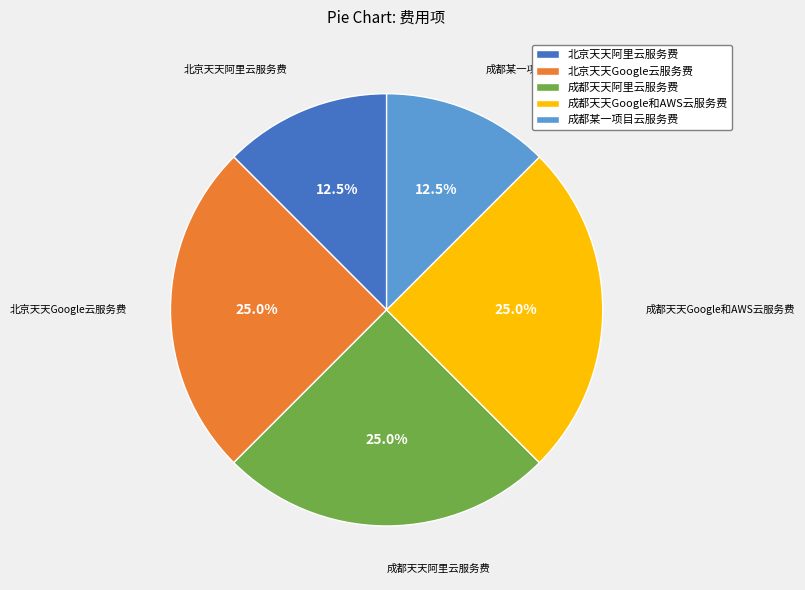

Do 北京天天阿里云服务费 and 北京天天Google云服务费 together represent more than half of the pie?

No